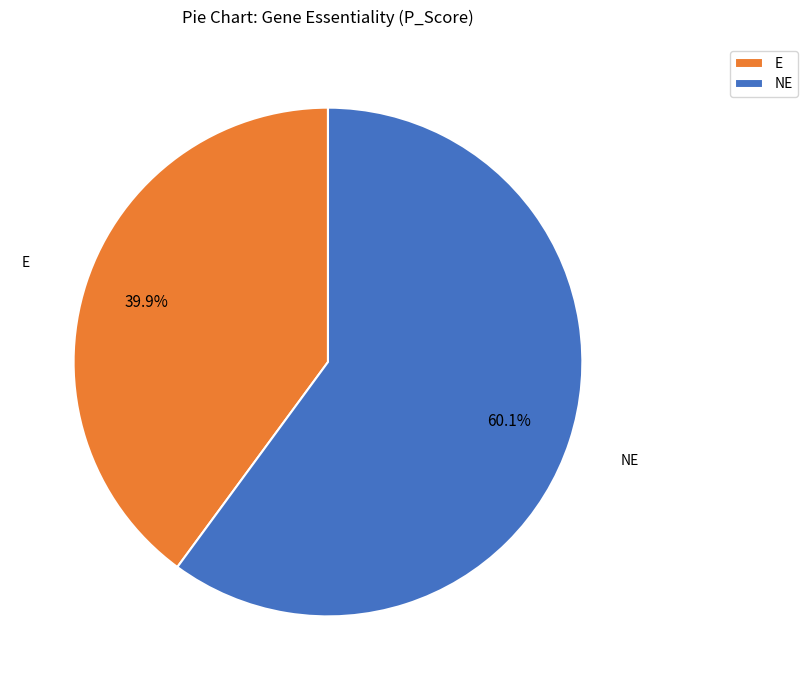

What is the largest slice in the pie chart?

NE